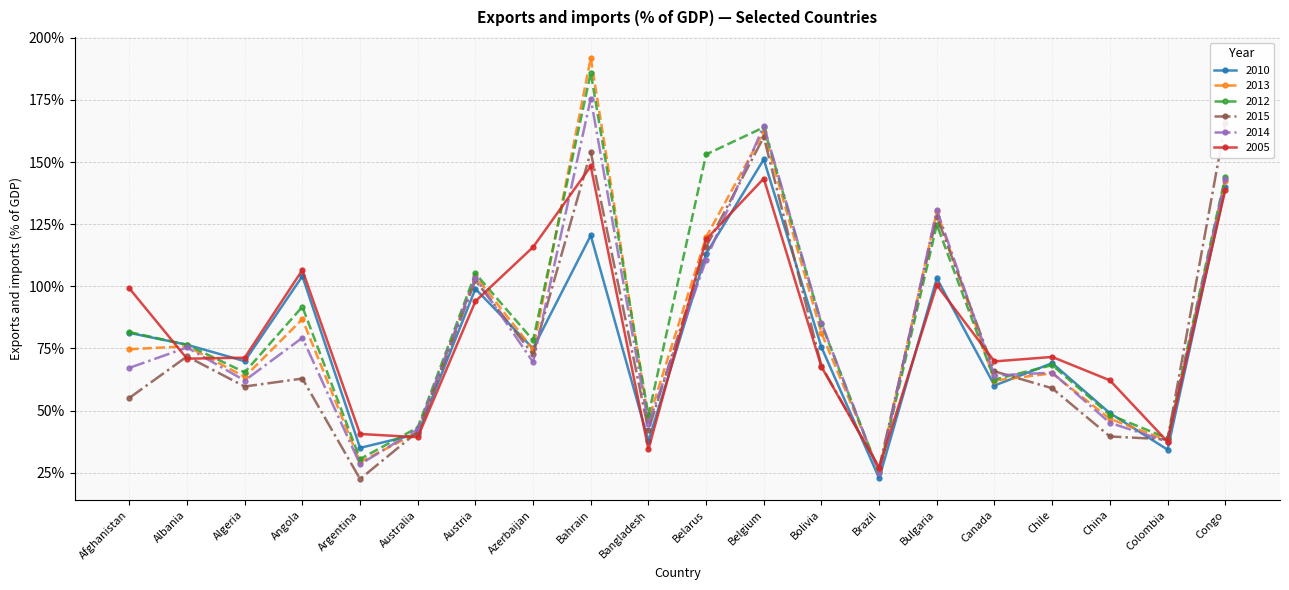

List the labels in order of 2013 value, largest first.

Bahrain, Belgium, Congo, Bulgaria, Belarus, Austria, Angola, Bolivia, Albania, Afghanistan, Azerbaijan, Chile, Algeria, Canada, China, Bangladesh, Australia, Colombia, Argentina, Brazil